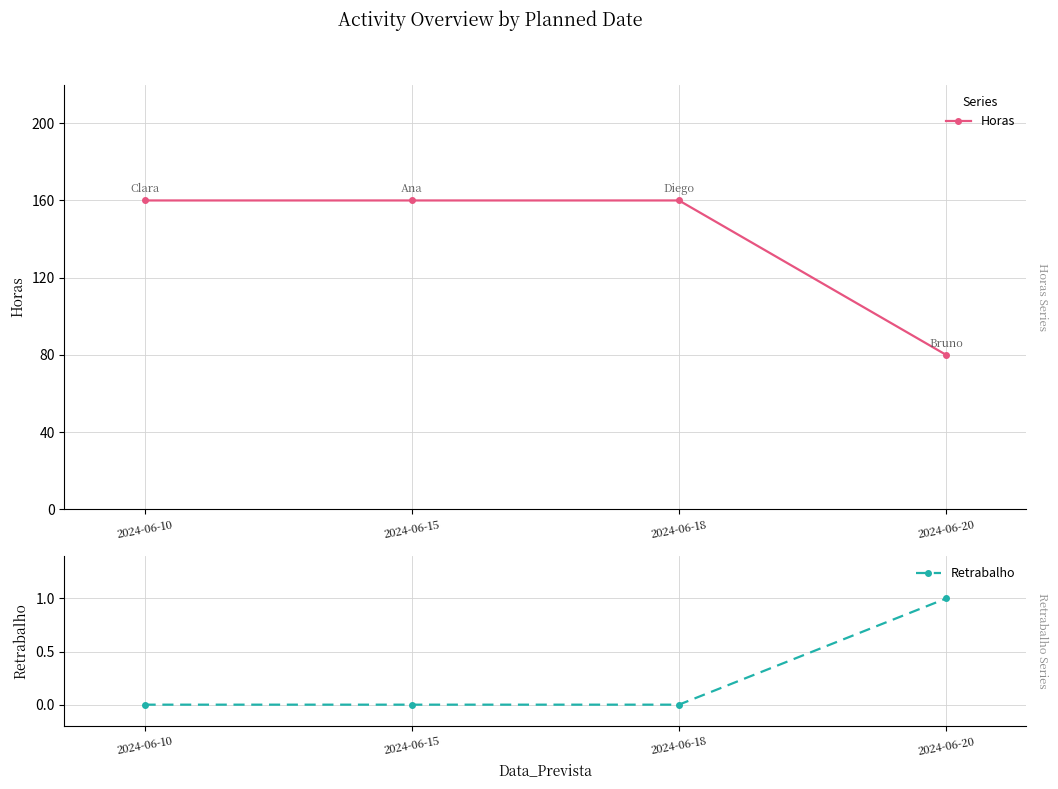

Is this an area chart (filled region under the line)?

No